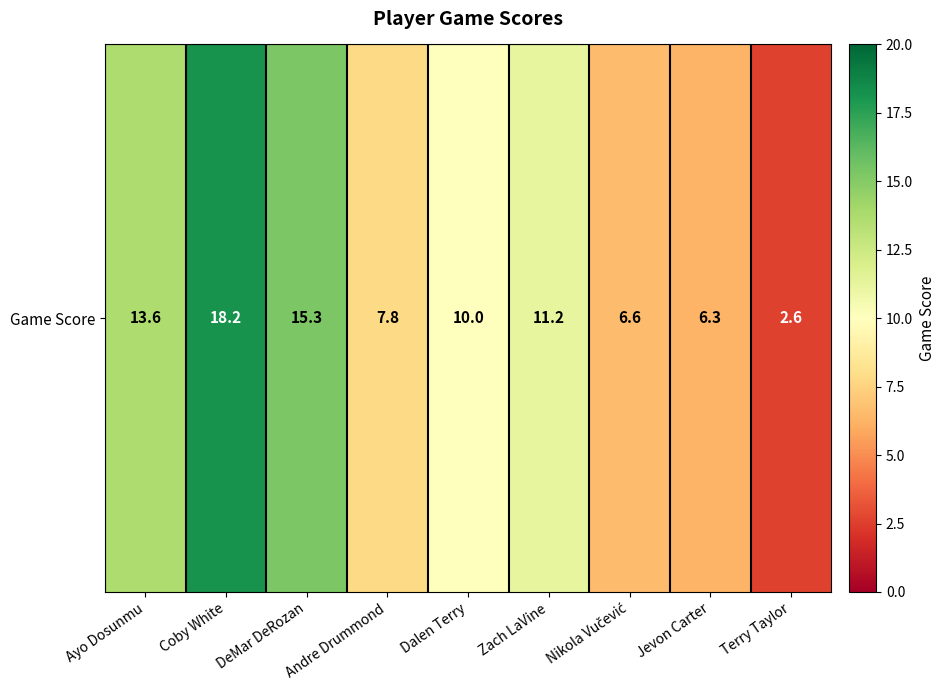

At which label is the value closest to 10?

Dalen Terry